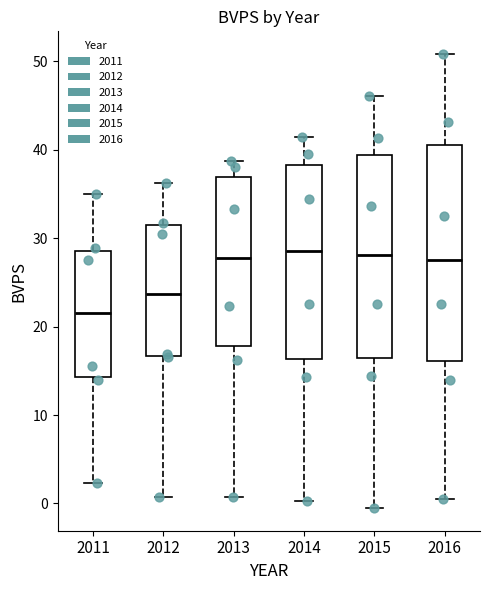

Reading left to right, transcribe this box plot: for each box, give where its median line is, the range the box spans, and where its two whiskers end, as read against the y-axis. The values are not printed on the chart, so give them approximately, as read against the axis.

2011: median 22, box 14 to 29, whiskers 2 to 35
2012: median 24, box 17 to 31, whiskers 1 to 36
2013: median 28, box 18 to 37, whiskers 1 to 39
2014: median 29, box 16 to 38, whiskers 0 to 41
2015: median 28, box 16 to 39, whiskers -1 to 46
2016: median 28, box 16 to 41, whiskers 0 to 51